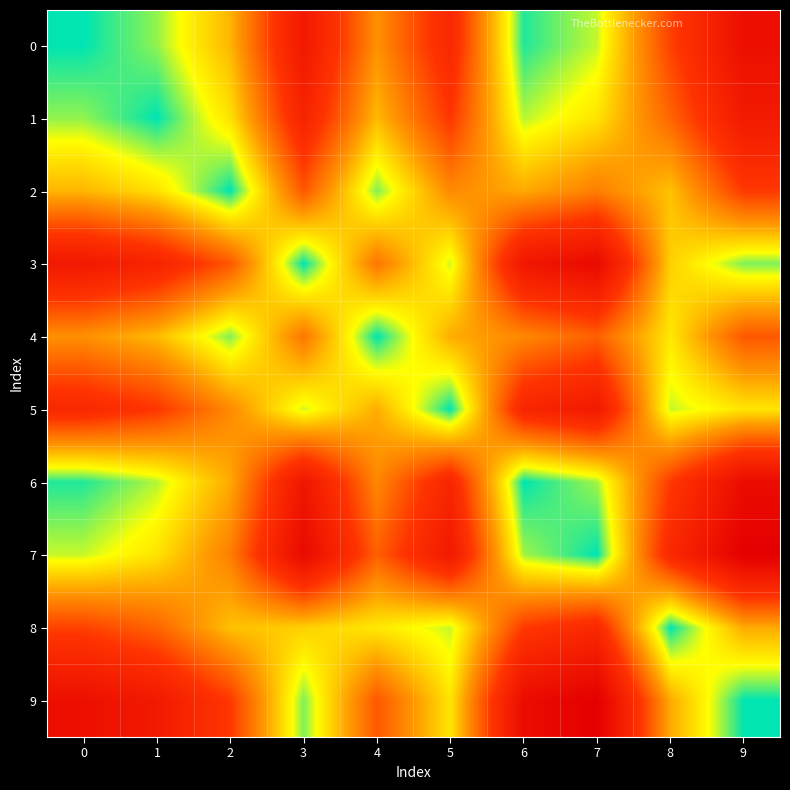

Reading right to left, transcribe all the data shown in this chart.

0: 9=5.9	8=3.8	7=0.8	6=0.1	5=4.6	4=2.5	3=5.4	2=2.0	1=0.6	0=0.0
1: 9=5.3	8=3.2	7=1.4	6=0.7	5=4.0	4=1.9	3=4.8	2=1.4	1=0.0	0=0.6
2: 9=3.9	8=1.8	7=2.8	6=2.1	5=2.6	4=0.5	3=3.4	2=0.0	1=1.4	0=2.0
3: 9=0.5	8=1.6	7=6.2	6=5.5	5=0.8	4=2.9	3=0.0	2=3.4	1=4.8	0=5.4
4: 9=3.4	8=1.3	7=3.3	6=2.6	5=2.1	4=0.0	3=2.9	2=0.5	1=1.9	0=2.5
5: 9=1.3	8=0.8	7=5.4	6=4.7	5=0.0	4=2.1	3=0.8	2=2.6	1=4.0	0=4.6
6: 9=6.1	8=3.9	7=0.7	6=0.0	5=4.7	4=2.6	3=5.5	2=2.1	1=0.7	0=0.1
7: 9=6.7	8=4.6	7=0.0	6=0.7	5=5.4	4=3.3	3=6.2	2=2.8	1=1.4	0=0.8
8: 9=2.1	8=0.0	7=4.6	6=3.9	5=0.8	4=1.3	3=1.6	2=1.8	1=3.2	0=3.8
9: 9=0.0	8=2.1	7=6.7	6=6.1	5=1.3	4=3.4	3=0.5	2=3.9	1=5.3	0=5.9